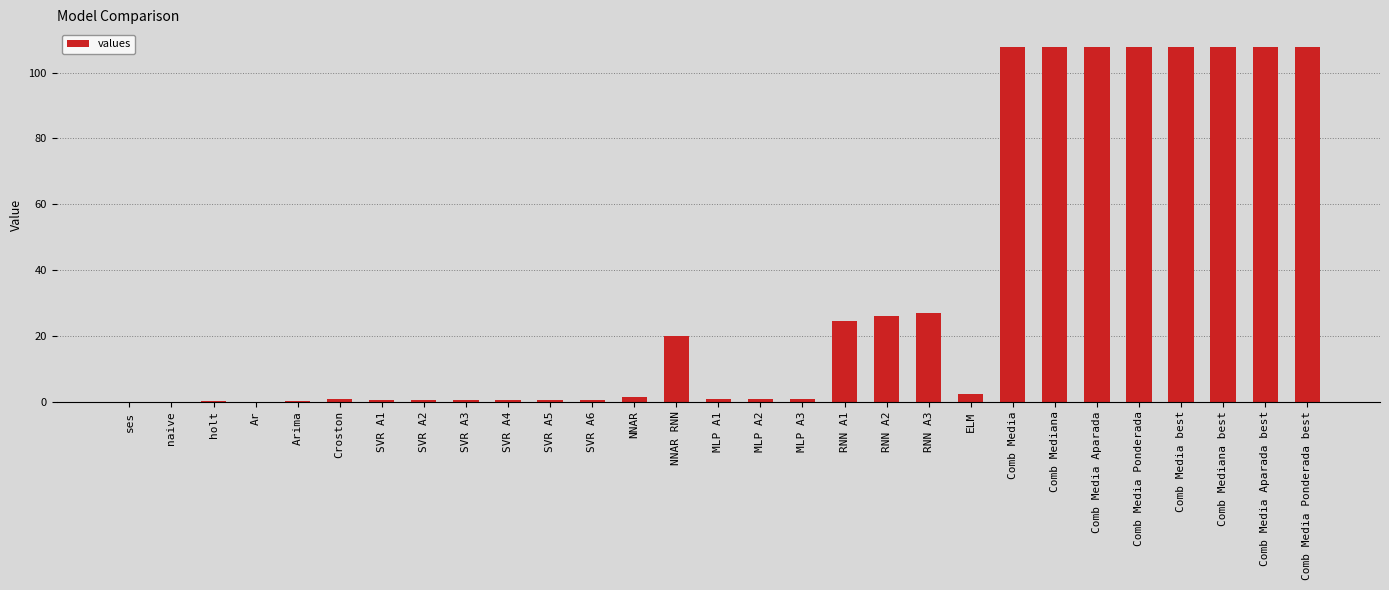

Count the number of data series in this chart.

1